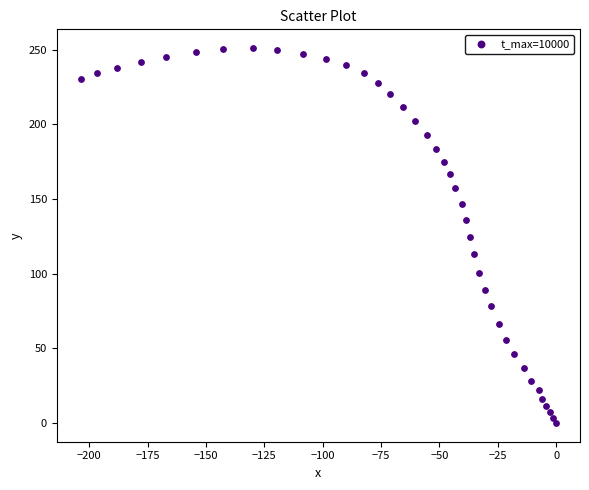

What is the range of X values (max minus min)?

203.7